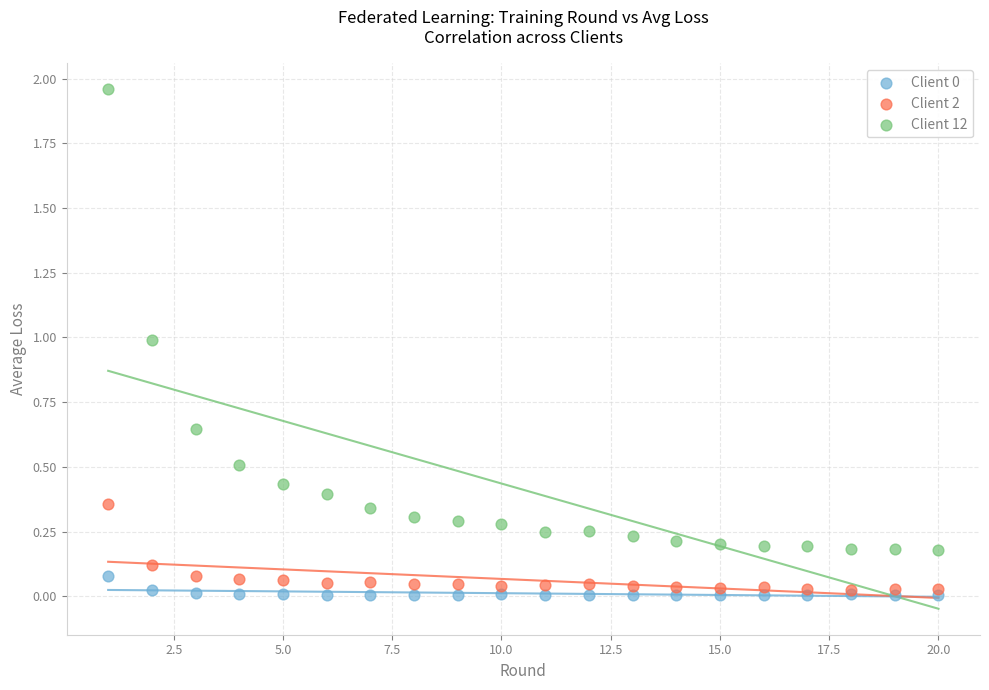

Which series contains the highest Y value?

Client 12